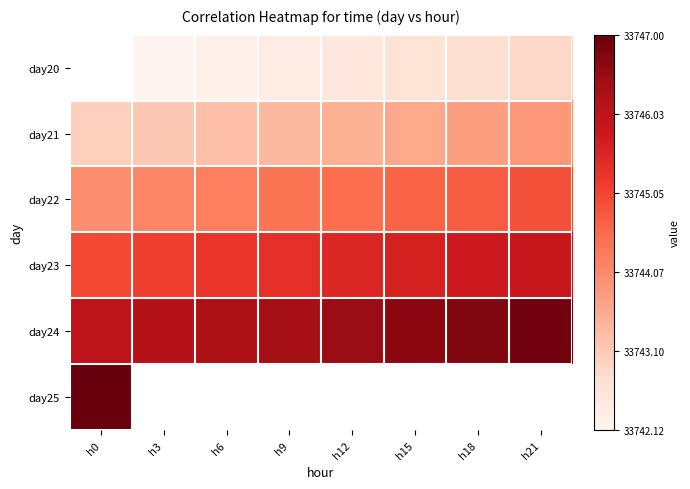

What is the greatest value displayed?

1.0